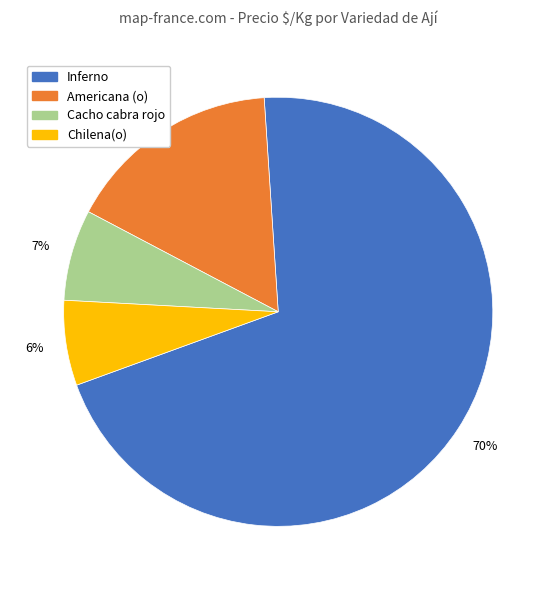

To the nearest percent, what is the average slice percentage?

25%